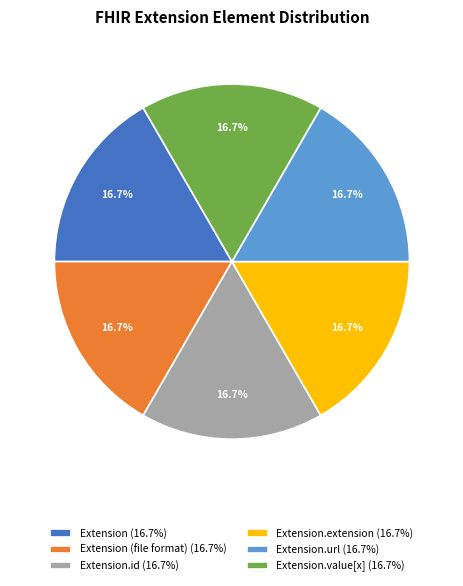

Count the number of slices in the pie.

6